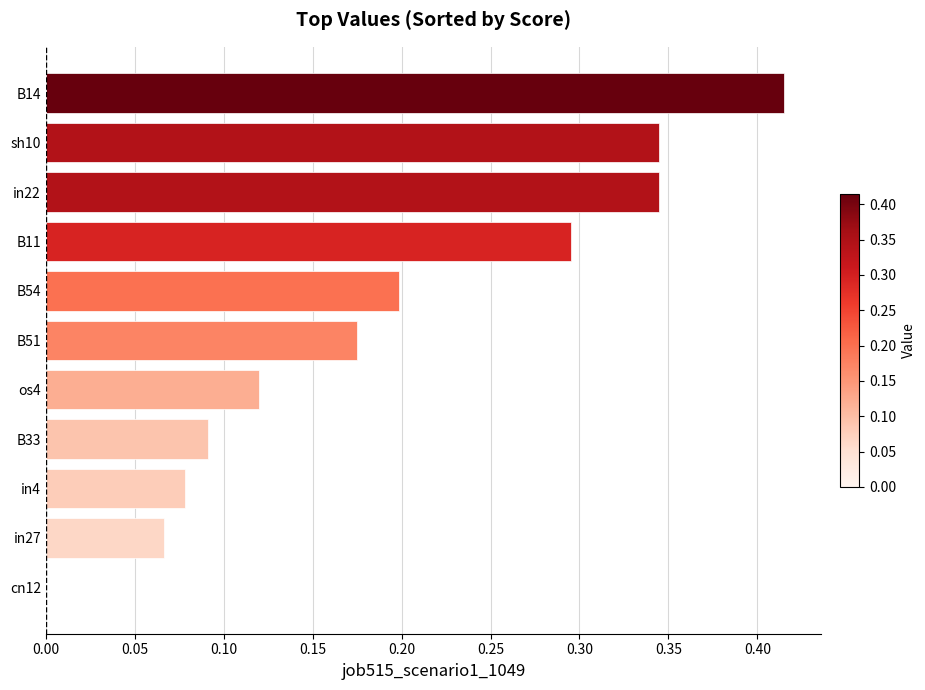

Which has a higher value, os4 or in27?

os4